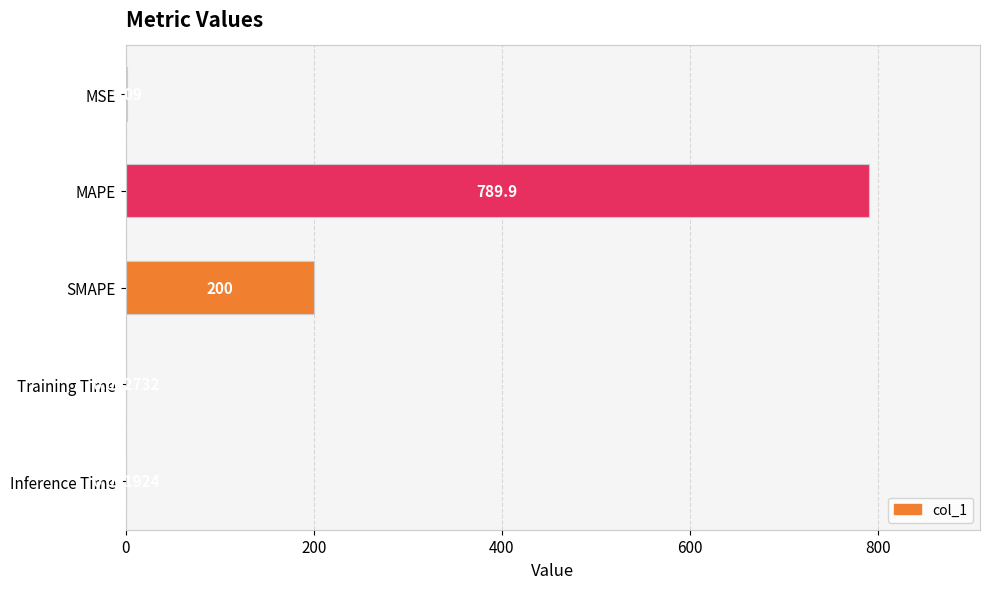

What is the change in value from MAPE to Training Time?

-789.9